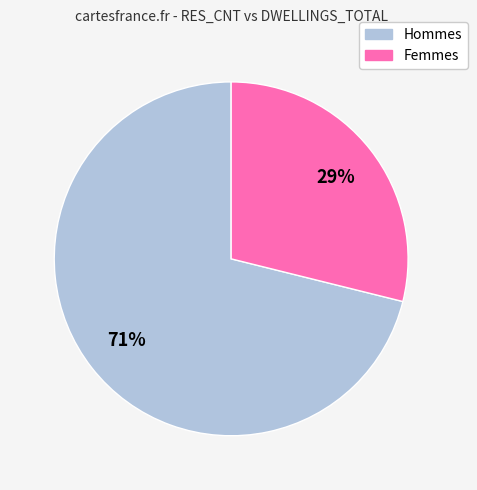

Is there any slice that represents more than half of the pie?

Yes